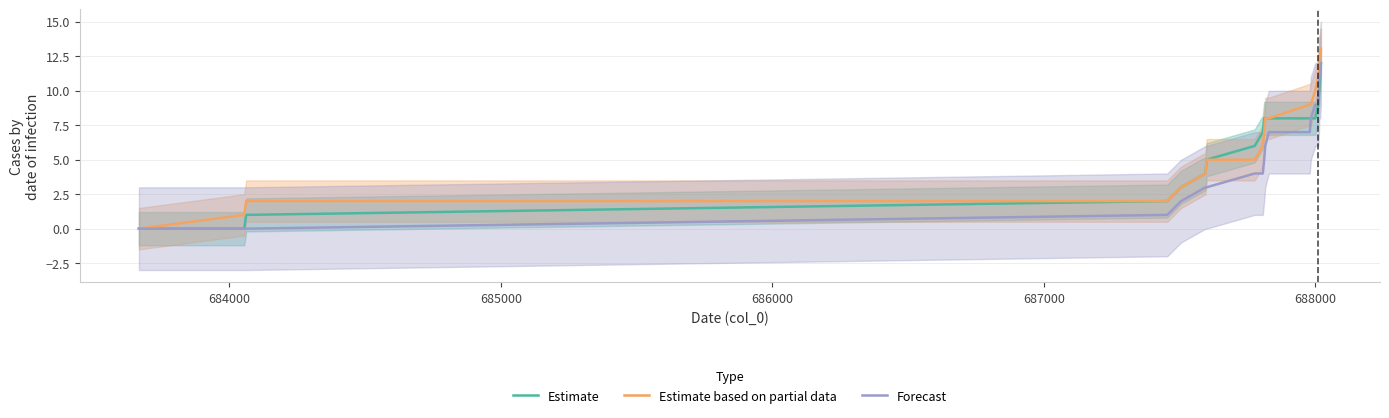

True or false: Forecast and Estimate based on partial data cross at least once.

False